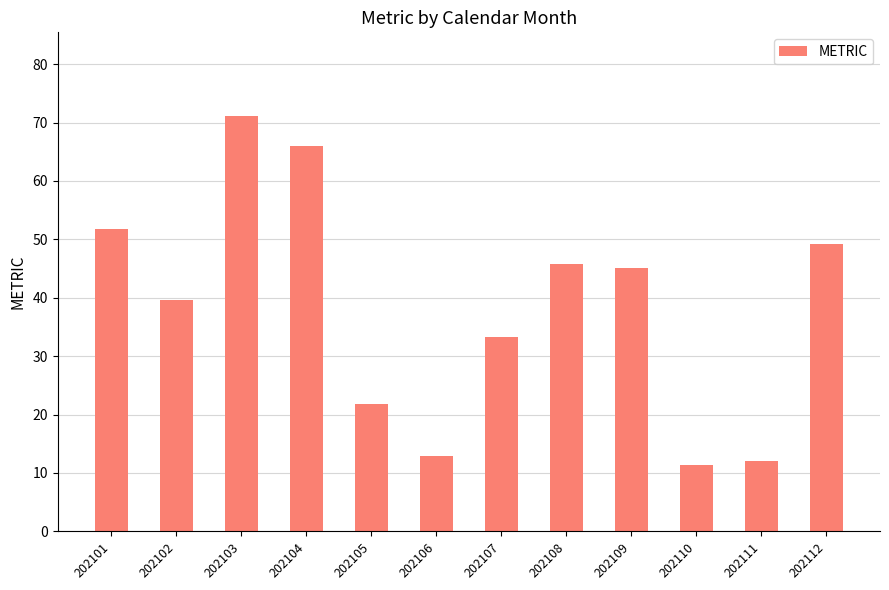

What is the maximum value shown in the chart?

71.2